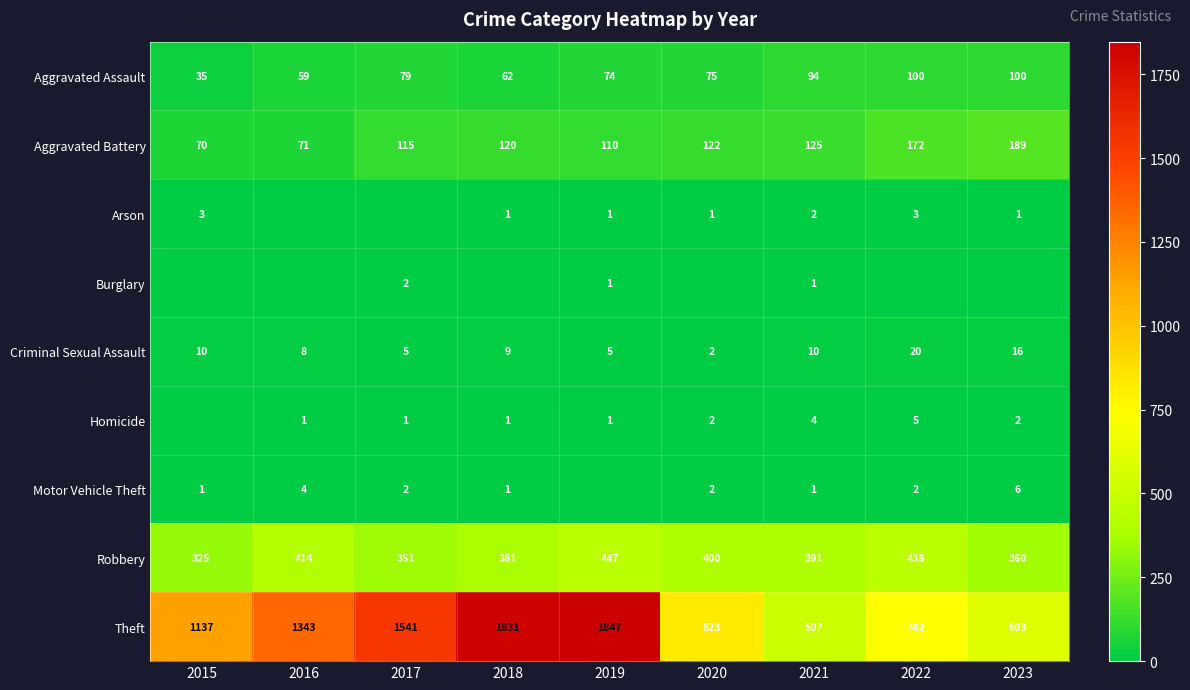

What is the greatest value displayed?

1847